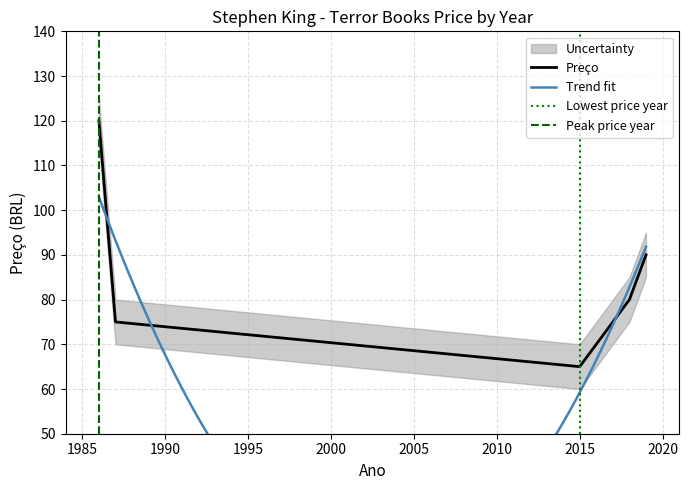

List the labels in order of value, smallest first.

2015, 1987, 2018, 2019, 1986